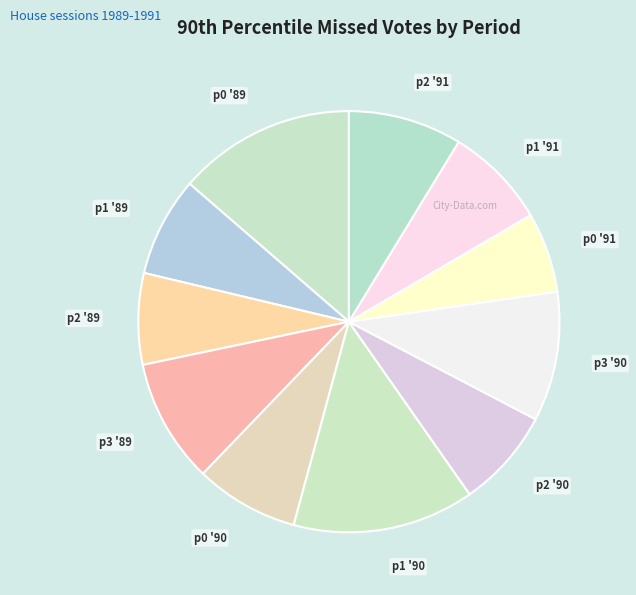

Count the number of slices in the pie.

11